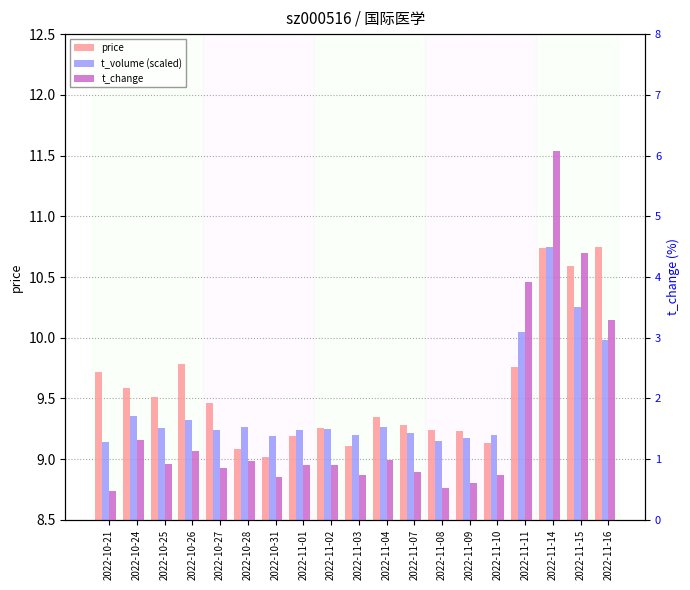

Which category has the highest value in the t_change series?

2022-11-14